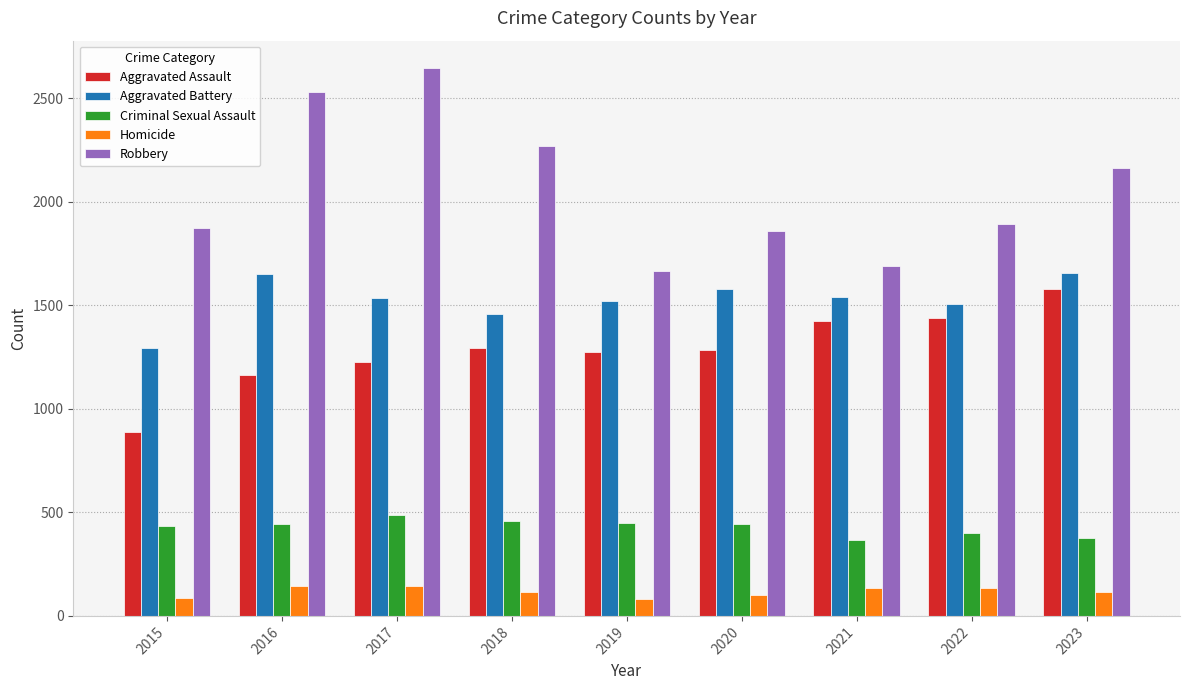

At which category is the sum across all series the highest?

2017